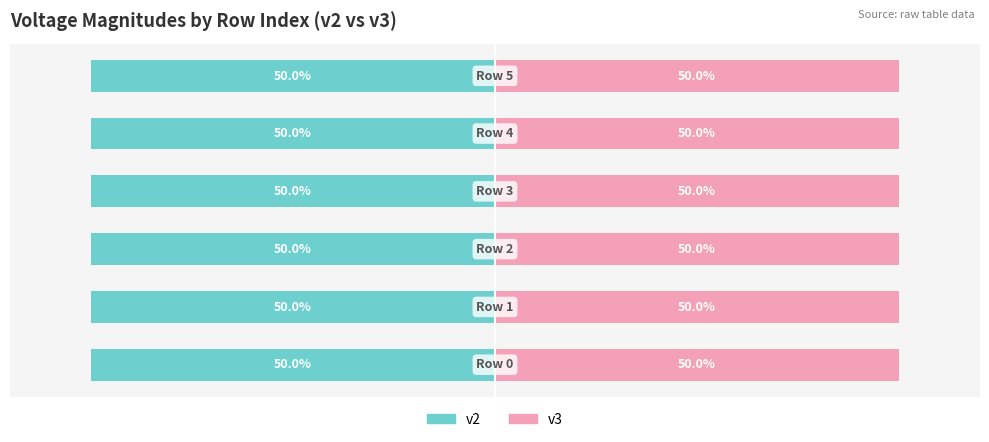

What is the greatest value displayed?

50.0